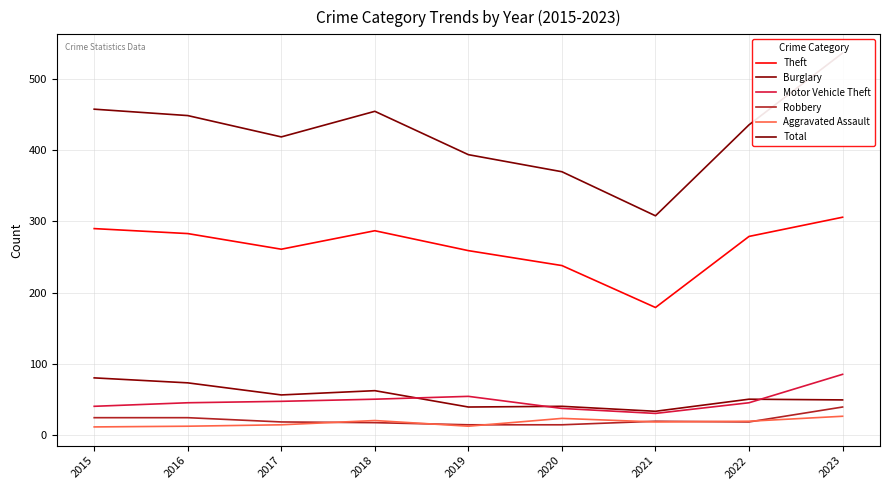

Which category has the lowest value in the Burglary series?

2021